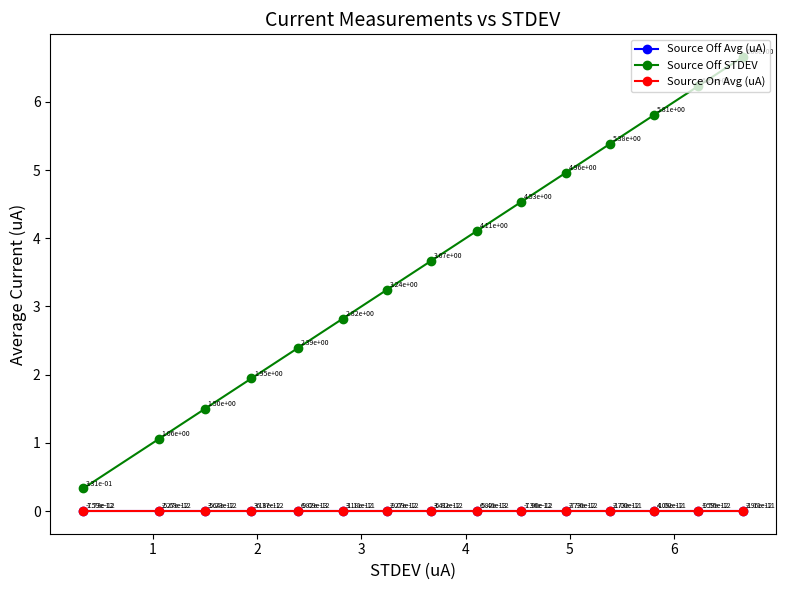

Rank the series by their maximum value, from lowest to highest.

Source On Avg (uA), Source Off Avg (uA), Source Off STDEV